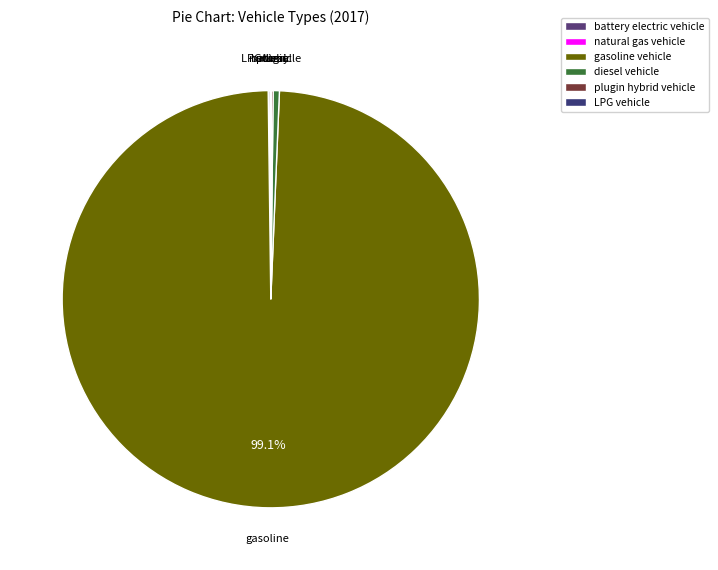

Which category has the smallest portion of the pie?

hydrogen vehicle